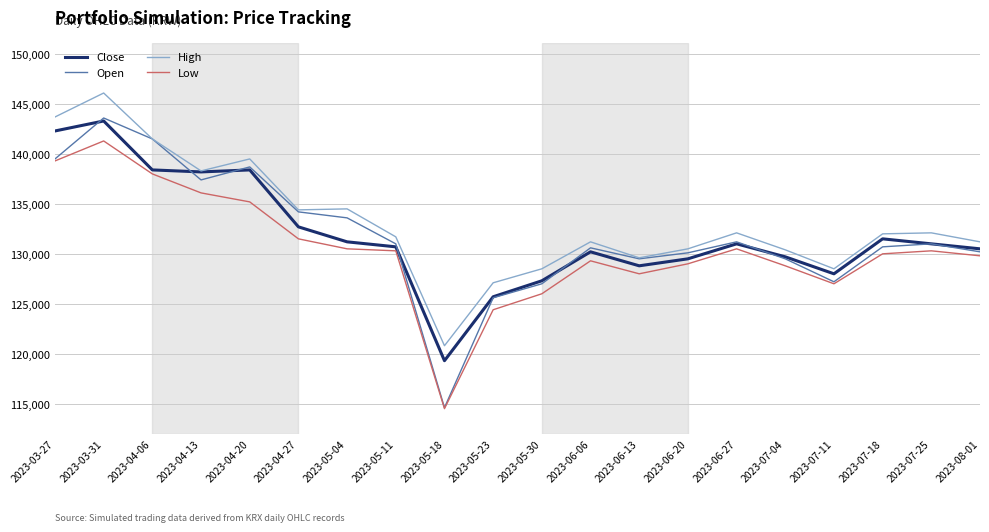

What is the maximum value for Low?

141300